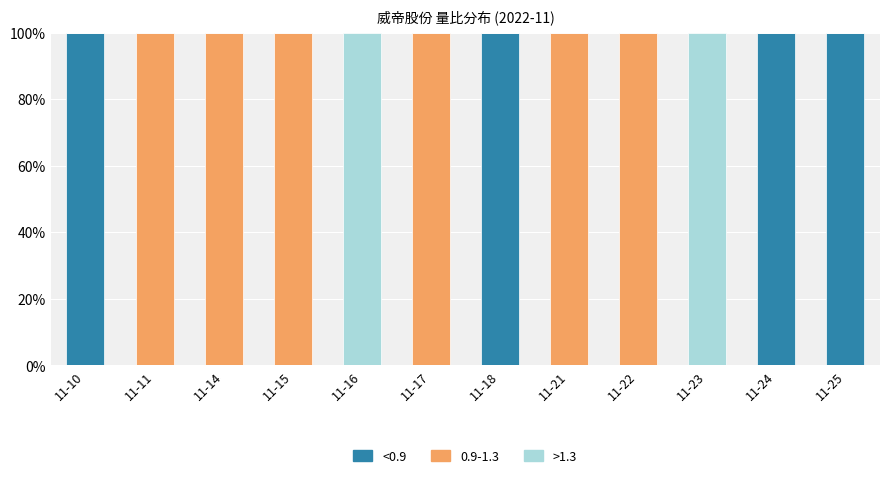

What is the total value across all series at 11-16?

100